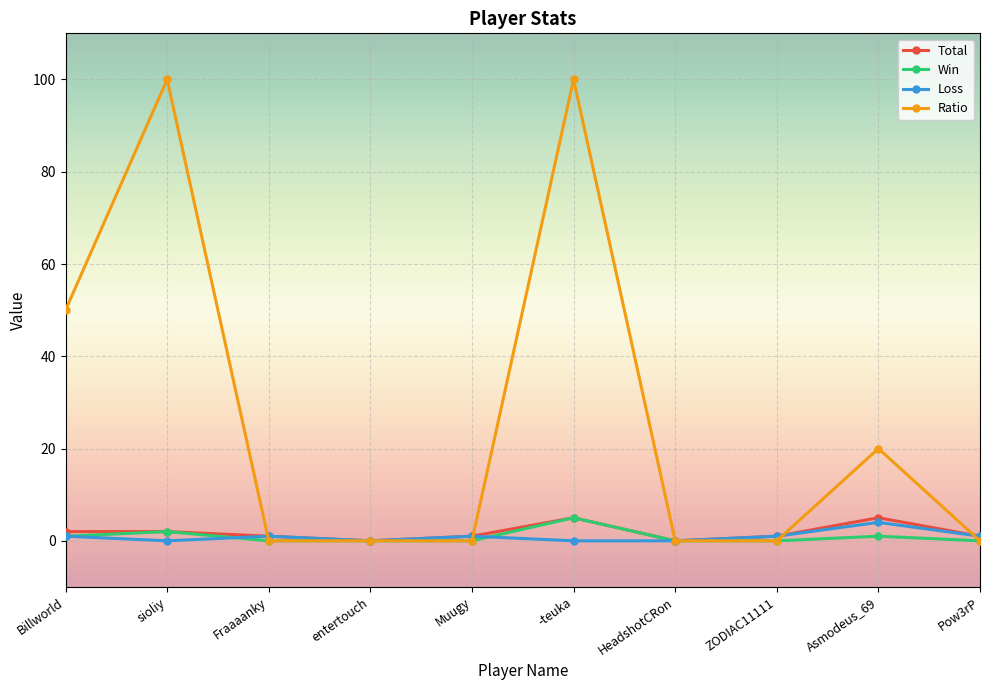

True or false: Win has more than 2 interior local peaks.

True